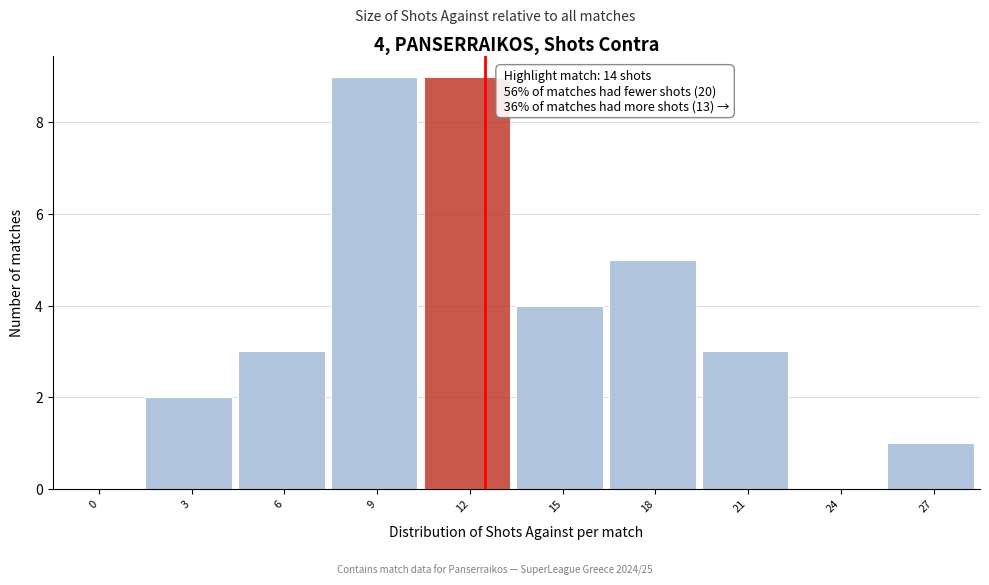

Reading left to right, transcribe all the data shown in this chart.

0=0	3=2	6=3	9=9	12=9	15=4	18=5	21=3	24=0	27=1